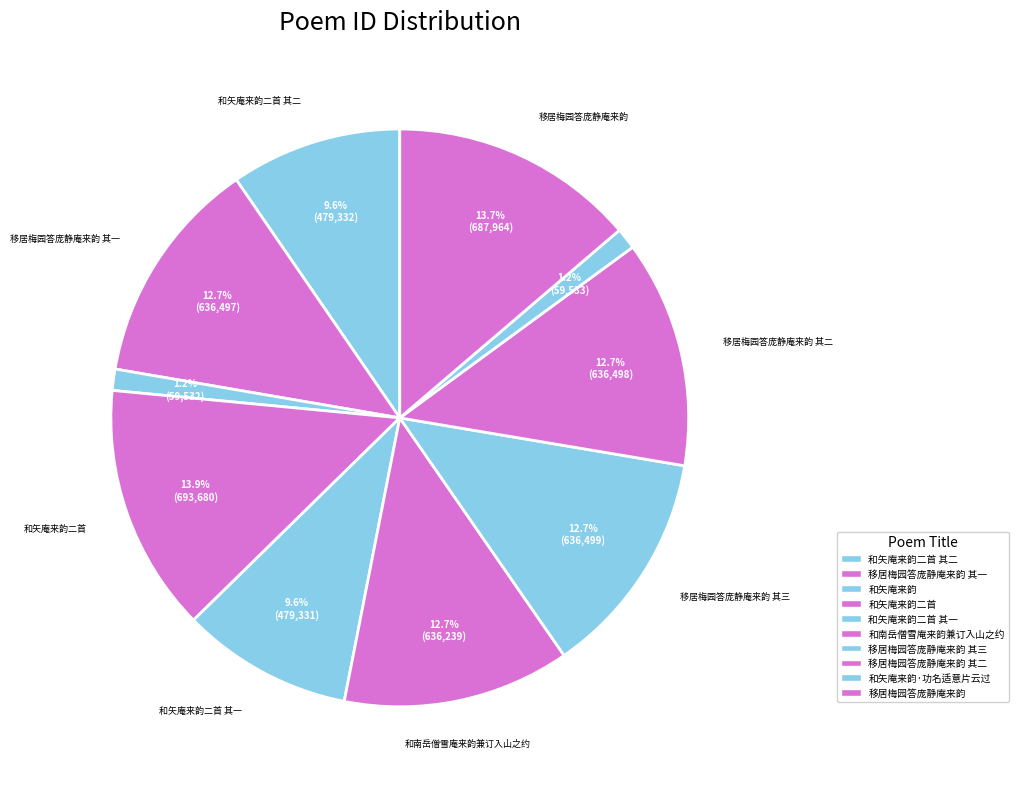

Which has a higher value, 和南岳僧雪庵来韵兼订入山之约 or 和矢庵来韵二首 其一?

和南岳僧雪庵来韵兼订入山之约